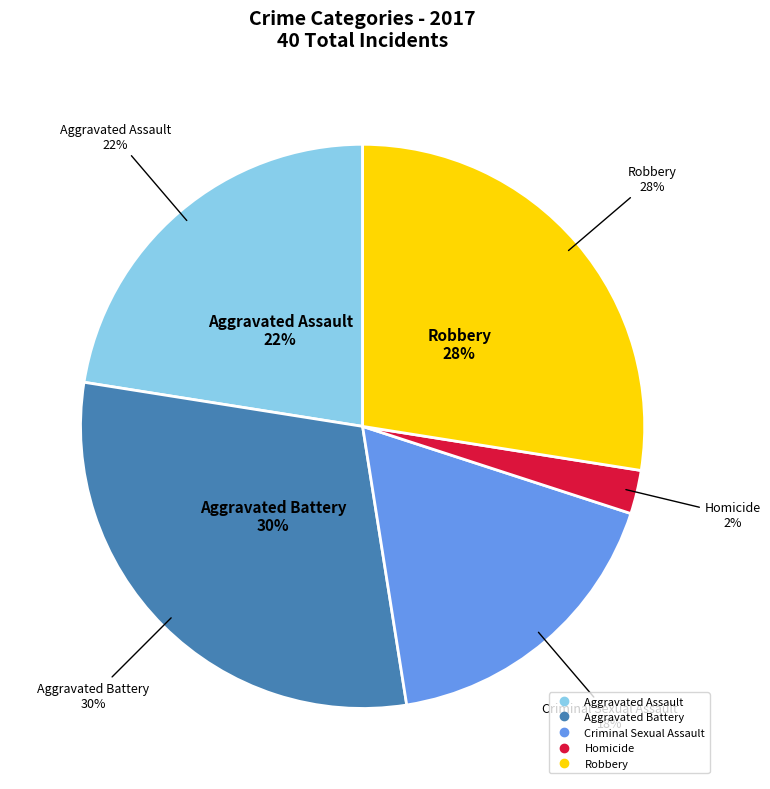

What percentage is the Criminal Sexual Assault slice, to the nearest percent?

18%